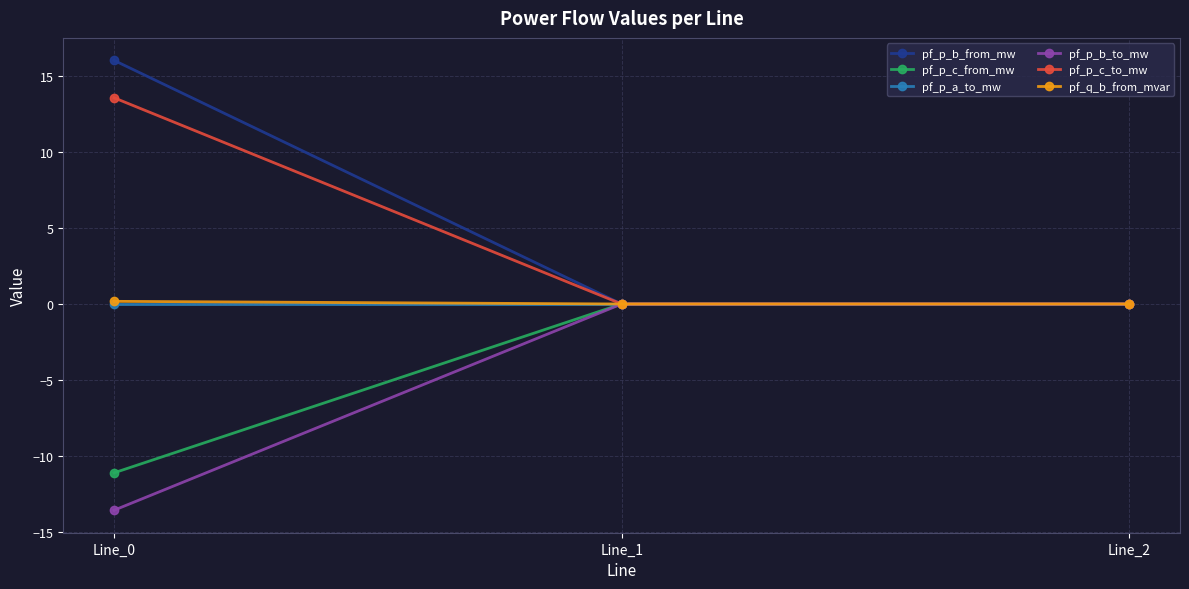

Does the chart have visible grid lines?

Yes